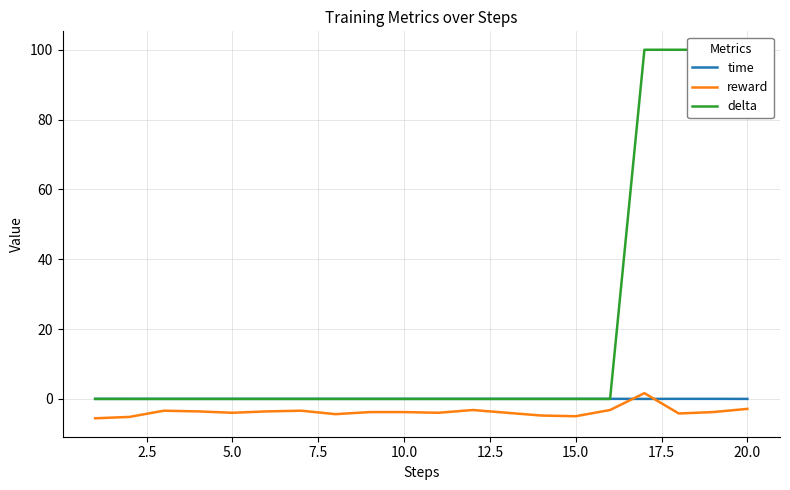

Which series has the largest total across all categories?

delta